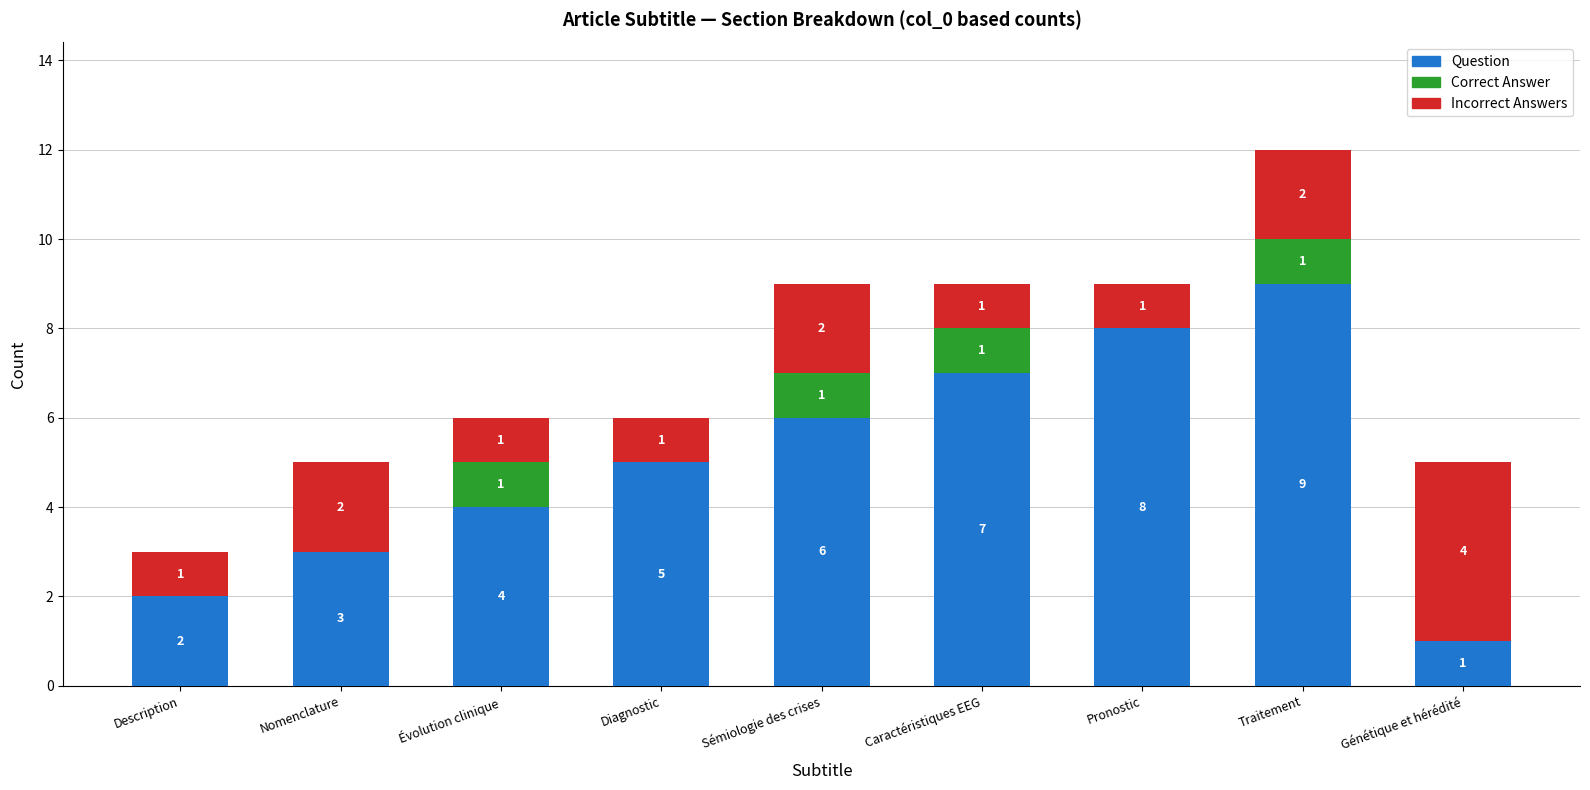

Reading right to left, transcribe the values for Question.

Génétique et hérédité=1	Traitement=9	Pronostic=8	Caractéristiques EEG=7	Sémiologie des crises=6	Diagnostic=5	Évolution clinique=4	Nomenclature=3	Description=2